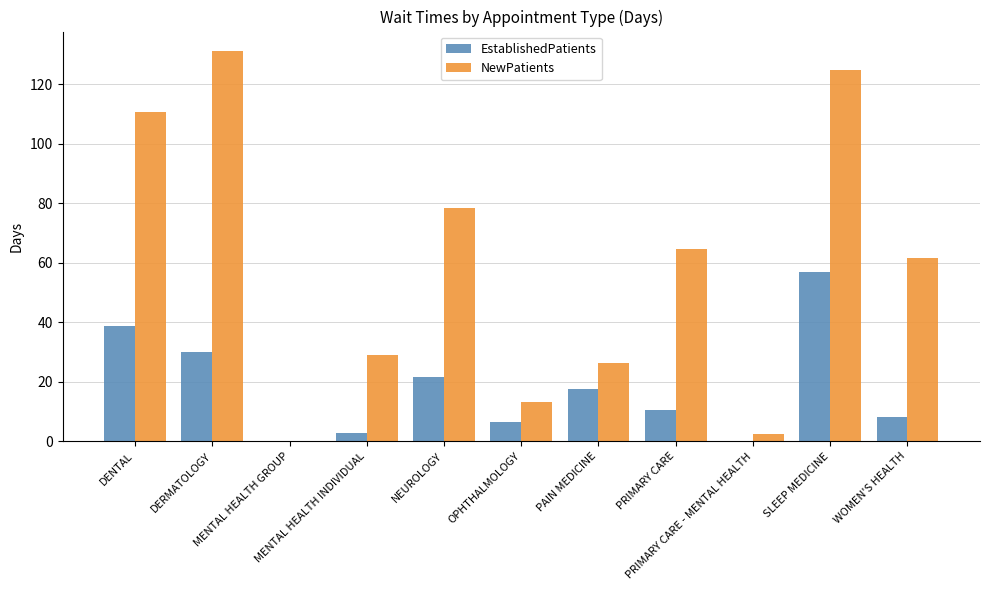

How many groups of bars are there?

11